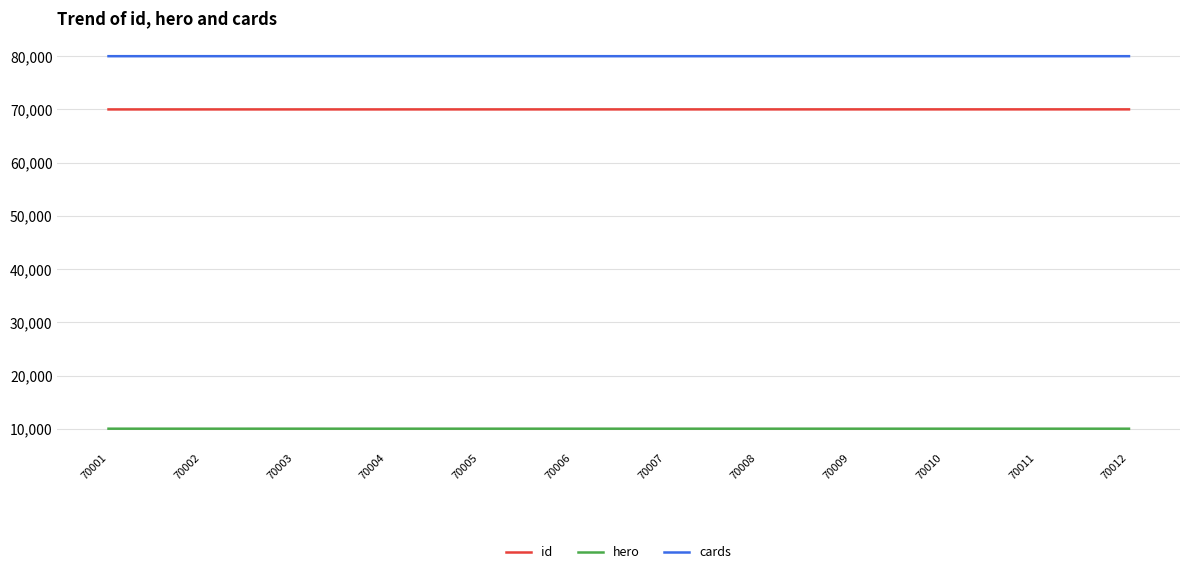

True or false: hero and id intersect in this chart.

False